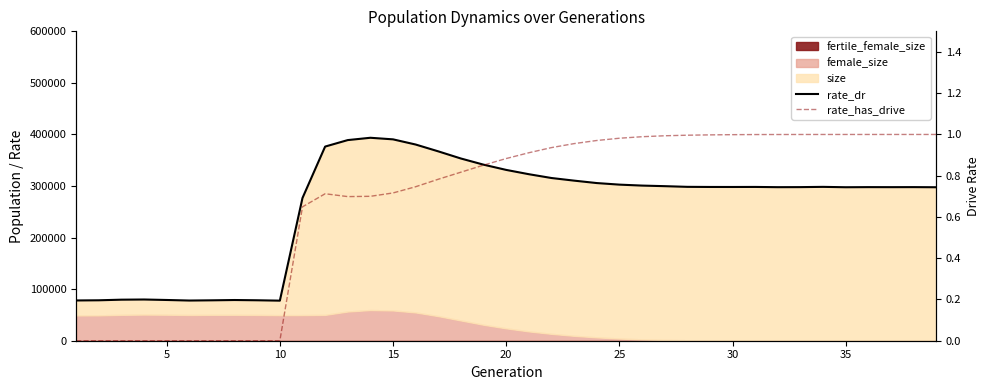

True or false: rate_dr has more than 2 points higher than both neighbors.

True